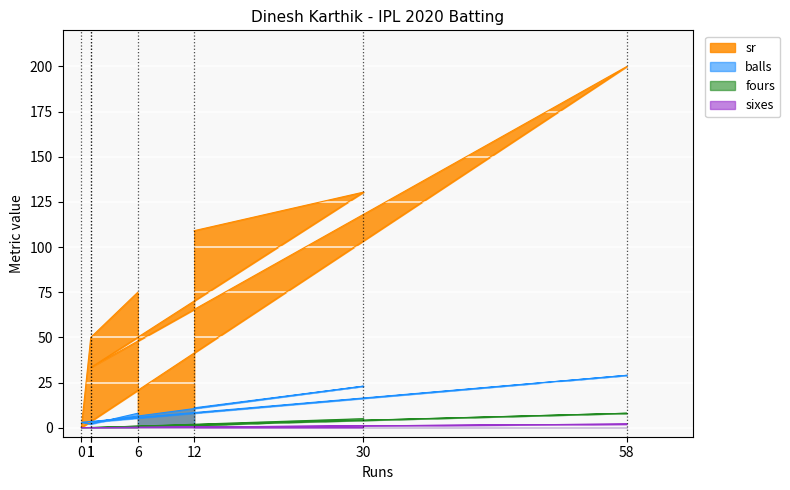

At which category is the sum across all series the highest?

58